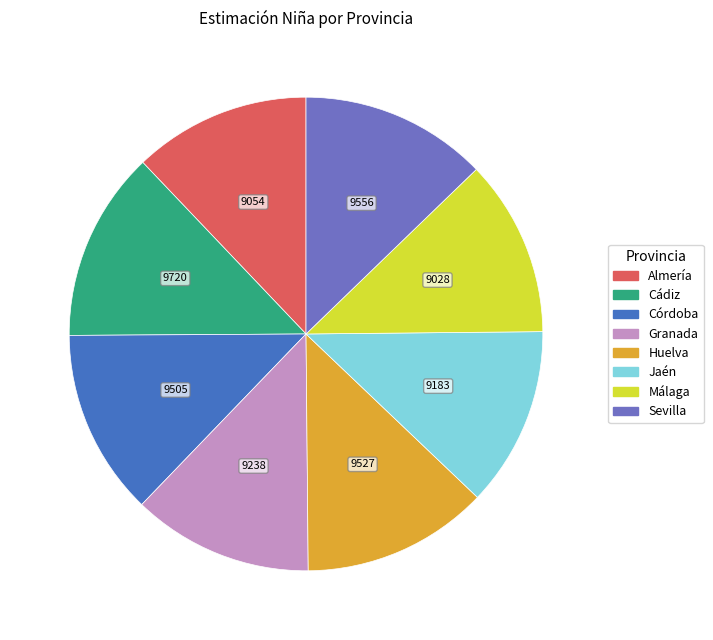

Does any single category account for the majority?

No